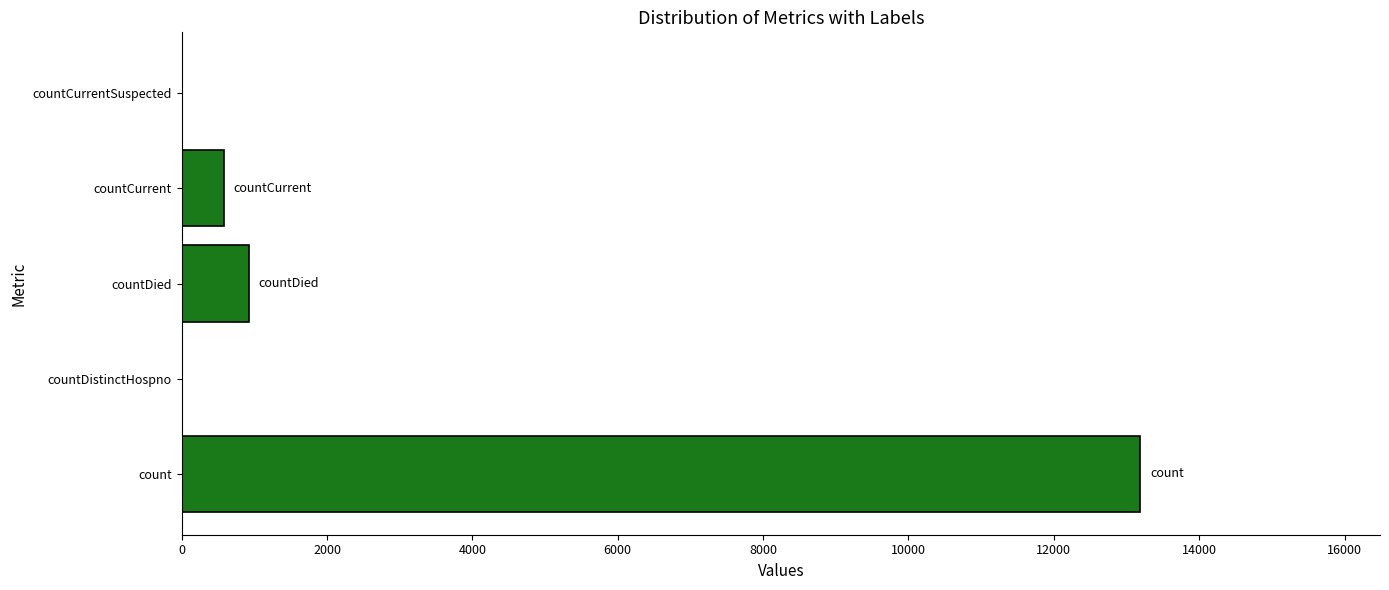

What is the average value?

2939